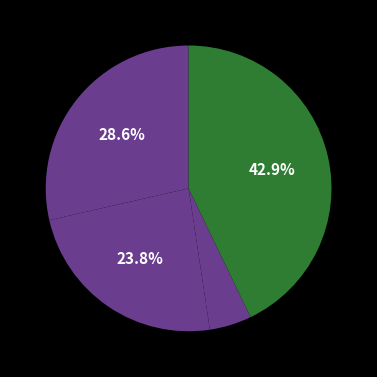

To the nearest percent, what is the average slice percentage?

20%